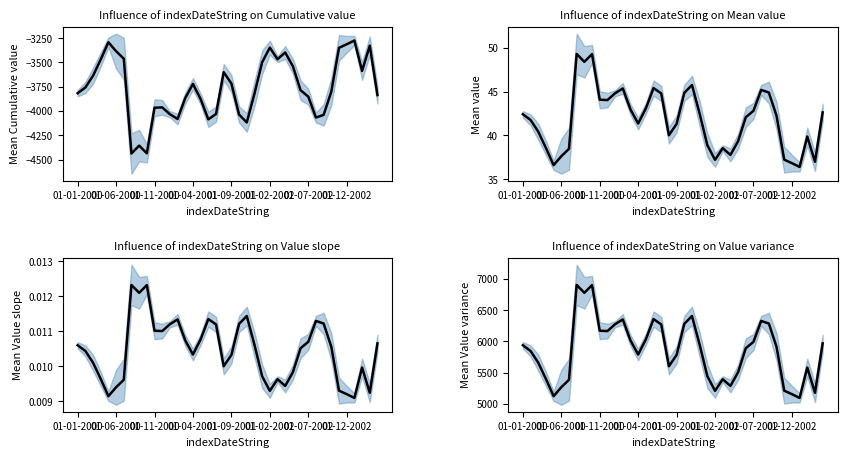

What are all the series names shown in the legend?

Mean Cumulative value, Mean value, Mean Value slope, Mean Value variance